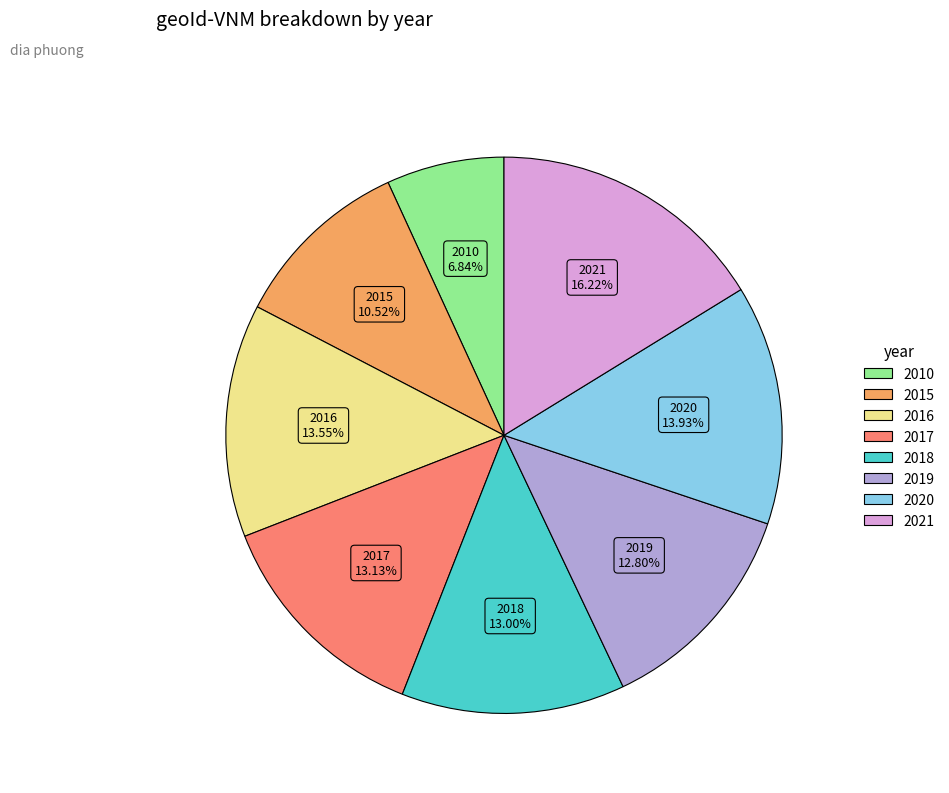

Which category has the smallest portion of the pie?

2010